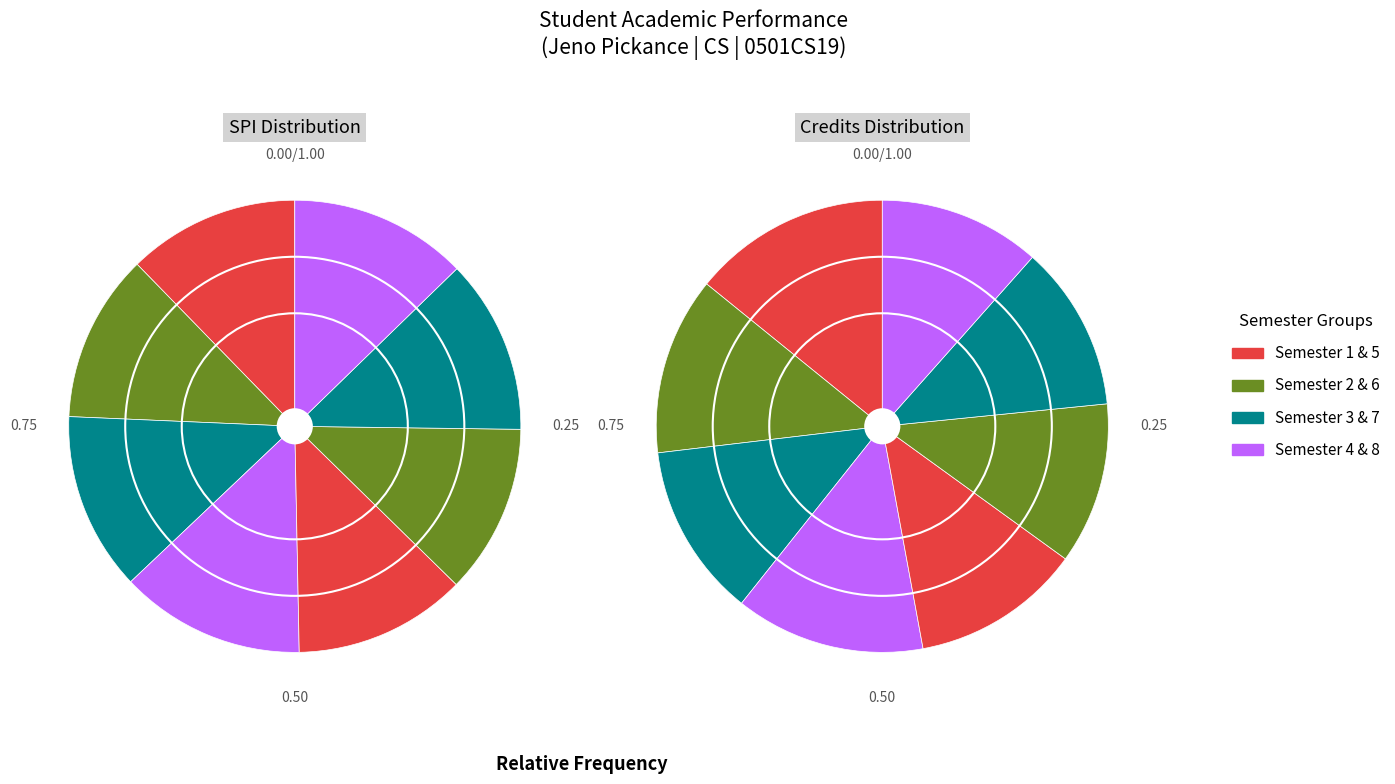

Which has a higher value, Semester 6 or Semester 7?

Semester 7